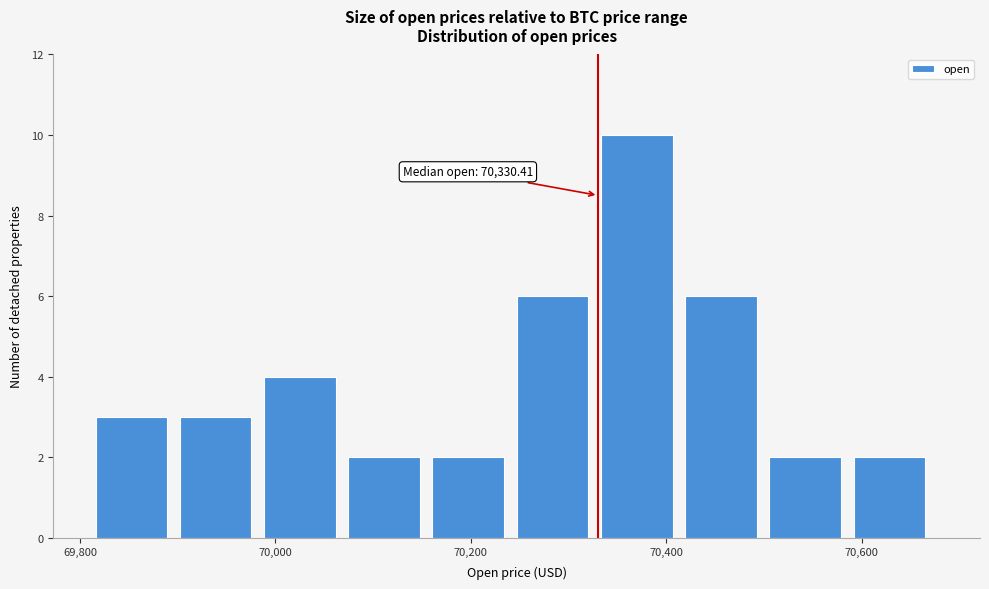

Over which range of the x-axis is the bar tallest?

70340 to 70420